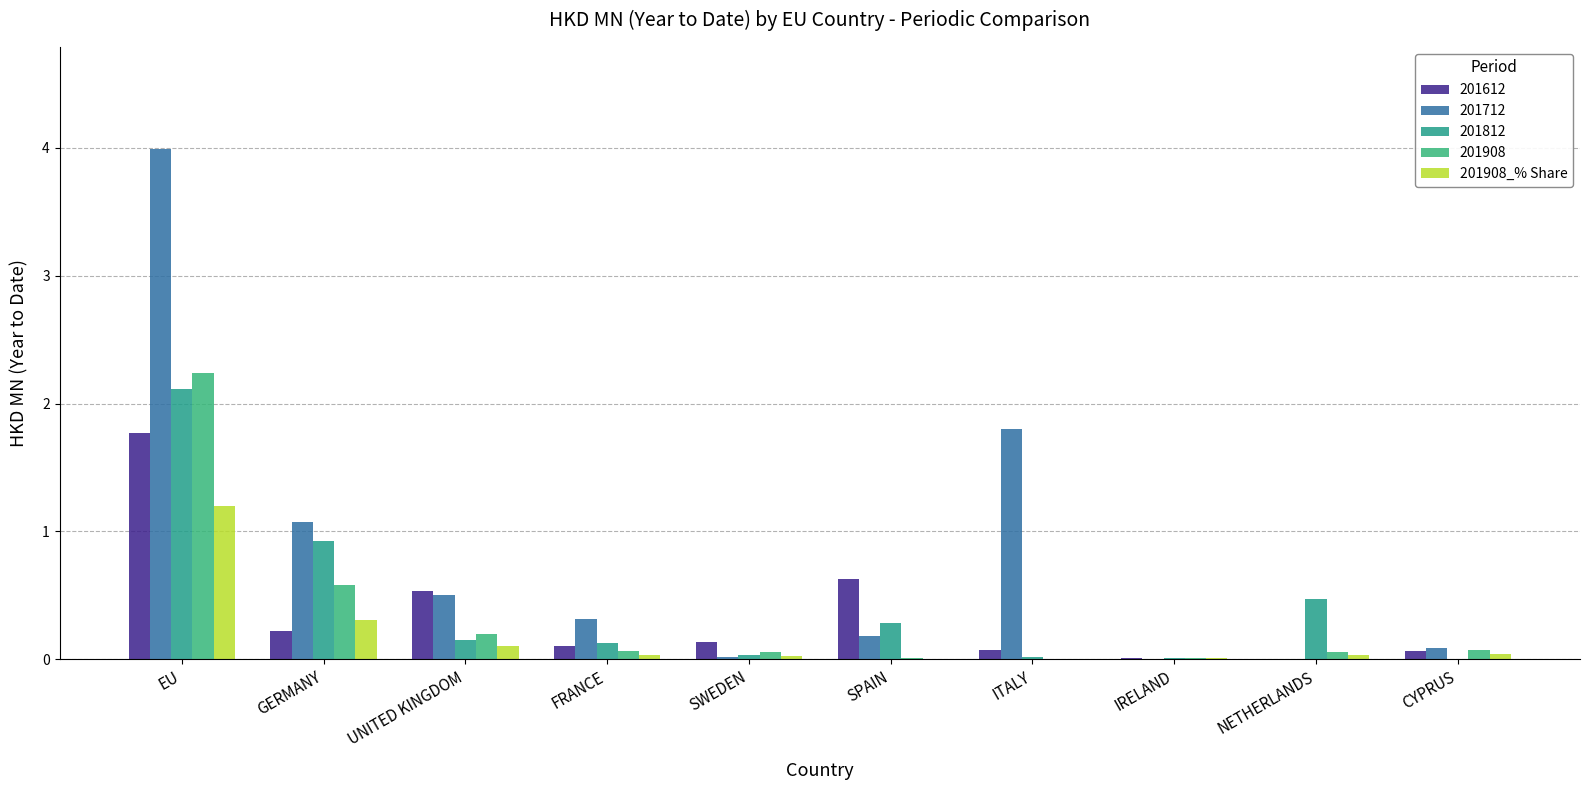

What position from the right is NETHERLANDS?

2